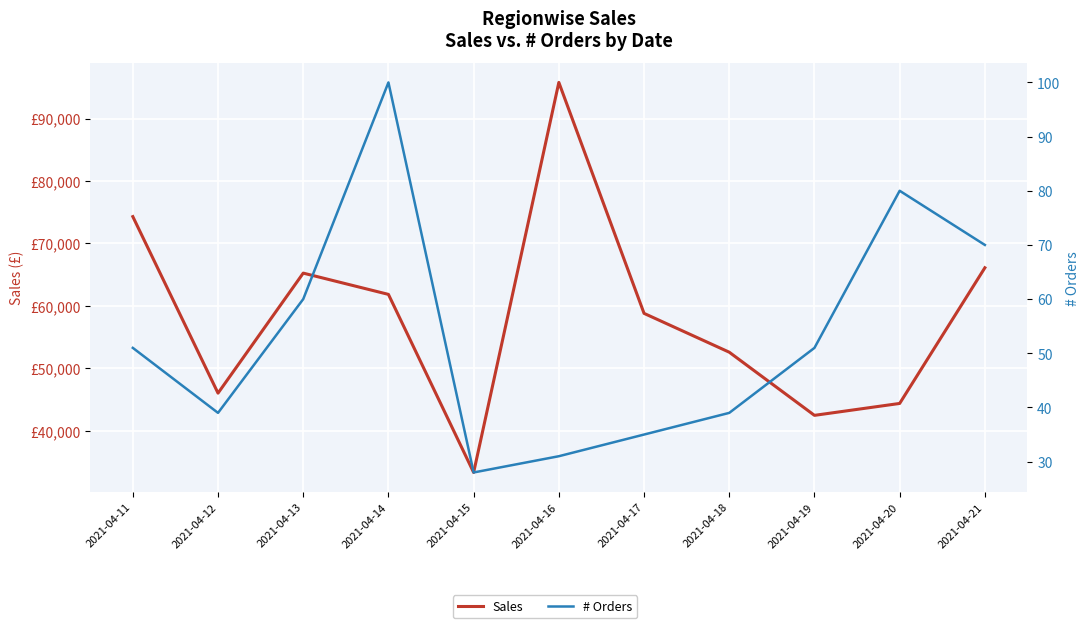

What is the value of the Sales point at the 1st from the left?

74298